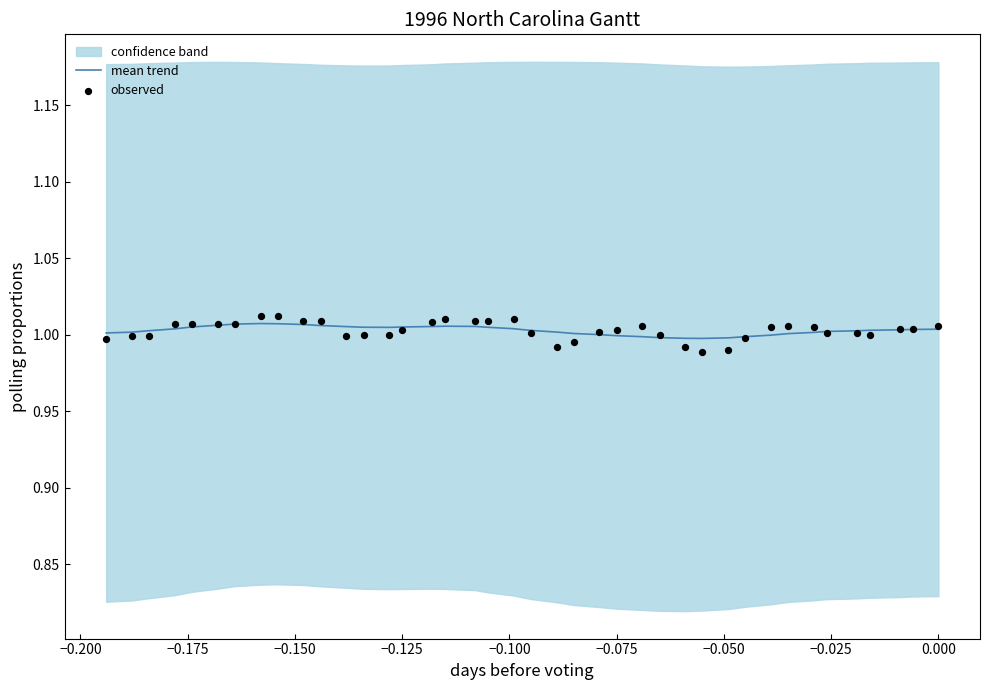

At how many categories does at least one series exceed 1?

35